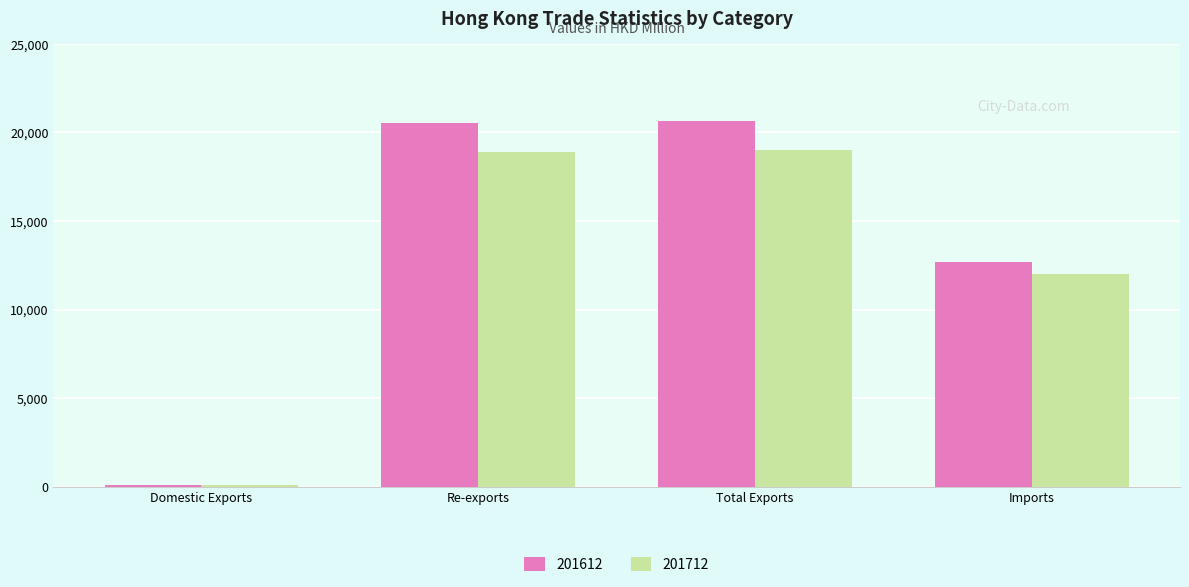

At how many categories does at least one series exceed 9344?

3